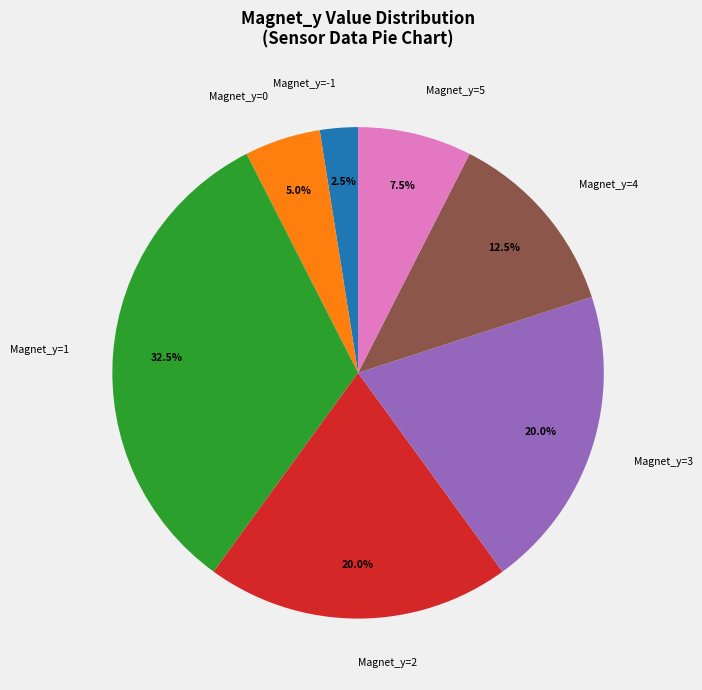

What is the largest slice in the pie chart?

Magnet_y=1